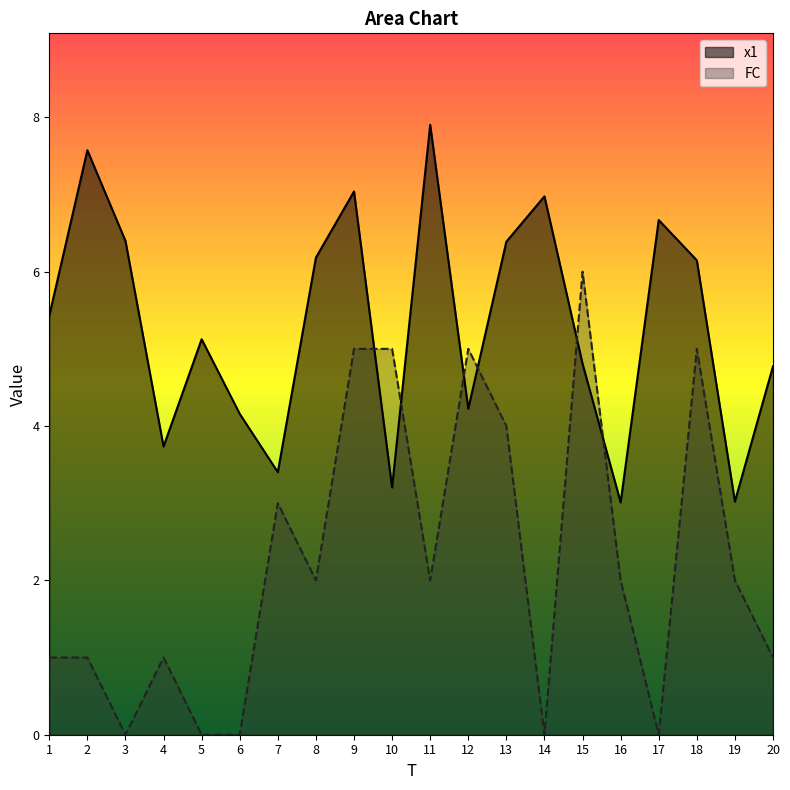

Rank the series by their average value, from highest to lowest.

x1, FC